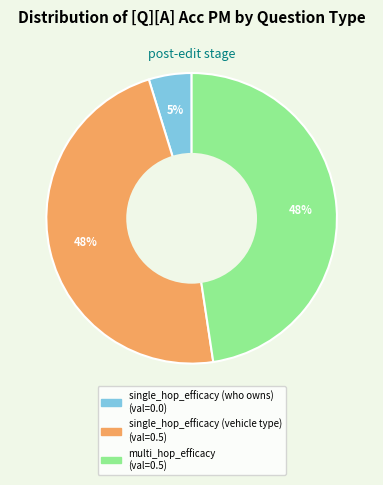

Which slice is the smallest?

single_hop_efficacy (who owns)